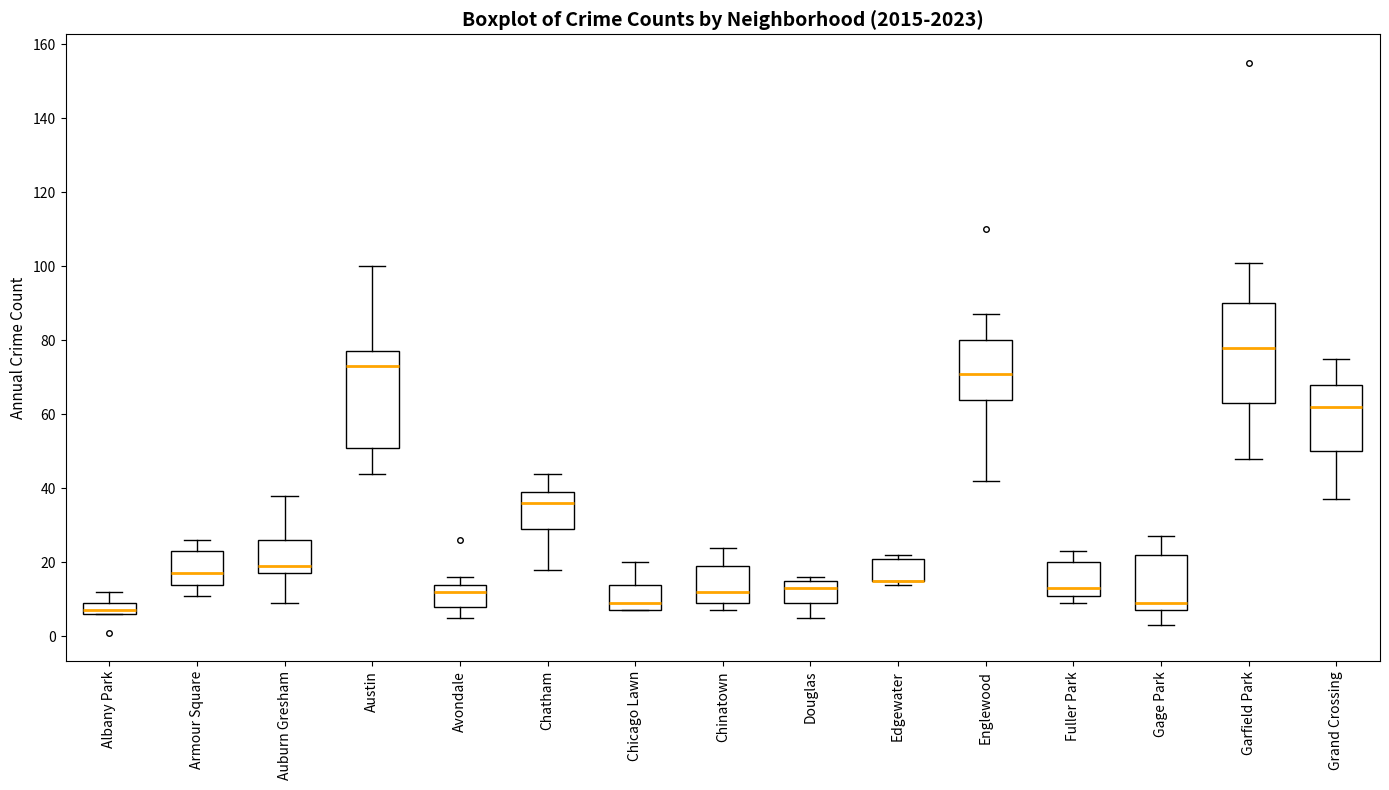

Where does the upper whisker of the box for Auburn Gresham end on the y-axis? The values are not printed on the chart, so give them approximately, as read against the axis.

38